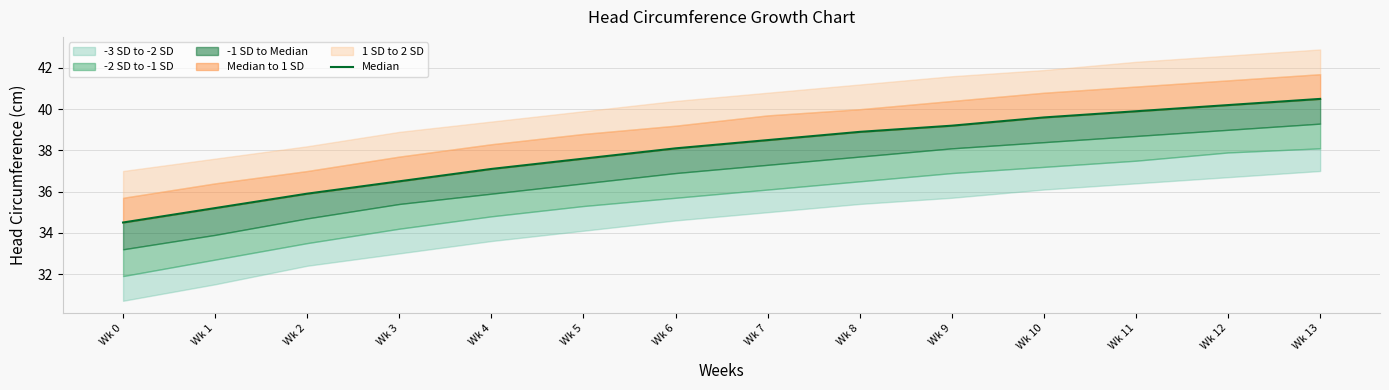

How many data points are less than 38?

6